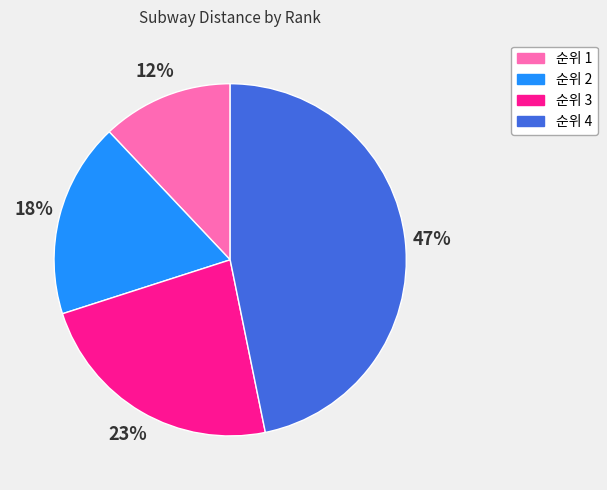

How many segments does this pie chart have?

4